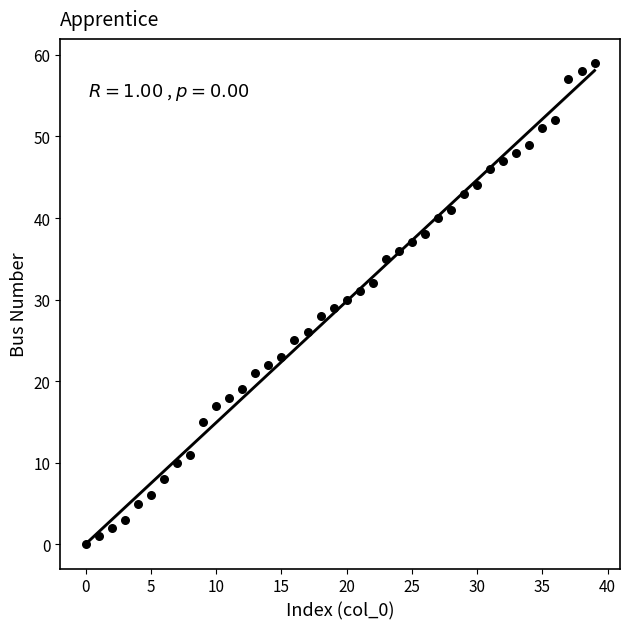

What is the range of Y values (max minus min)?

59